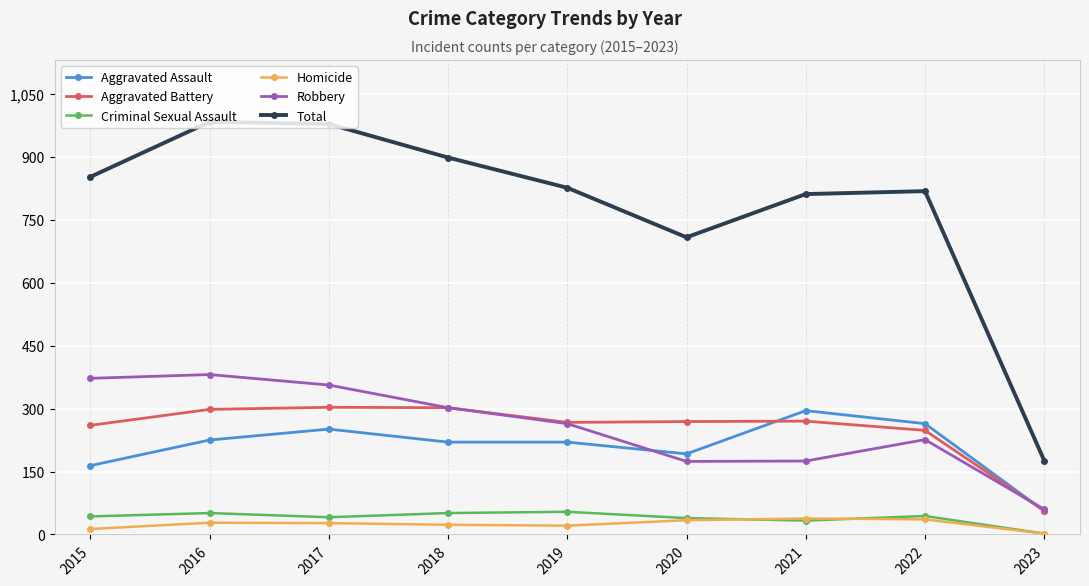

What is the maximum value shown in the chart?

983